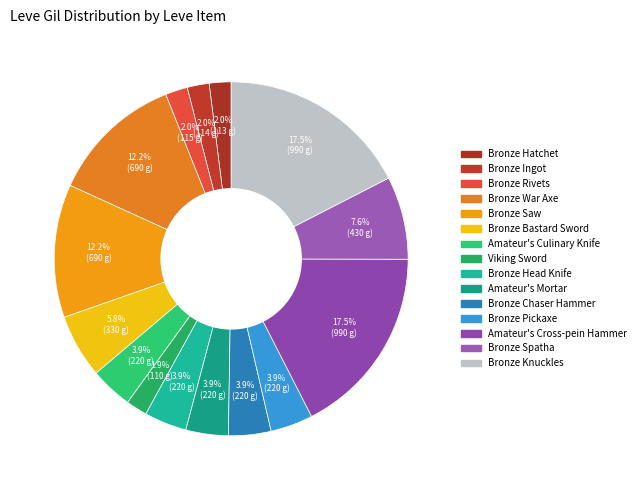

To the nearest percent, what portion does Amateur's Cross-pein Hammer represent?

17%